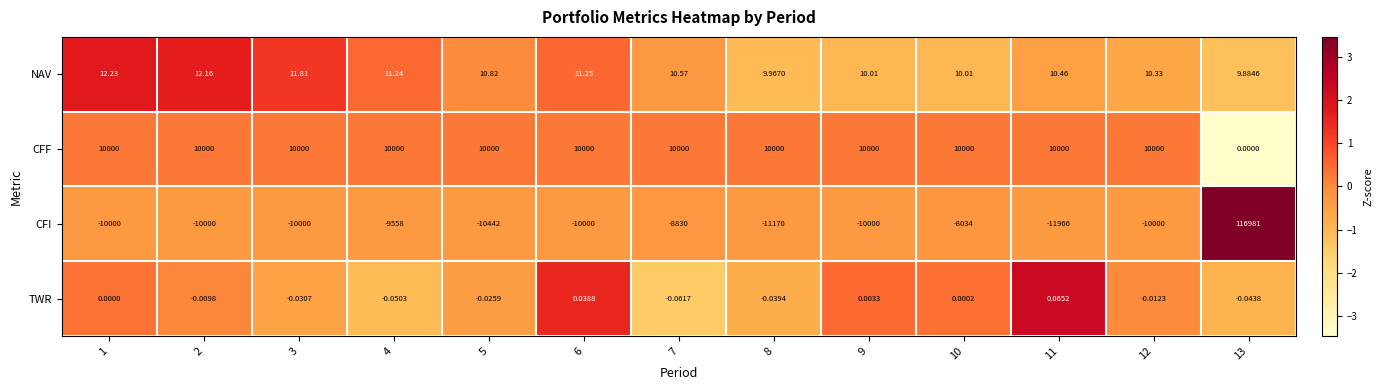

Which series has the largest total across all categories?

CFF